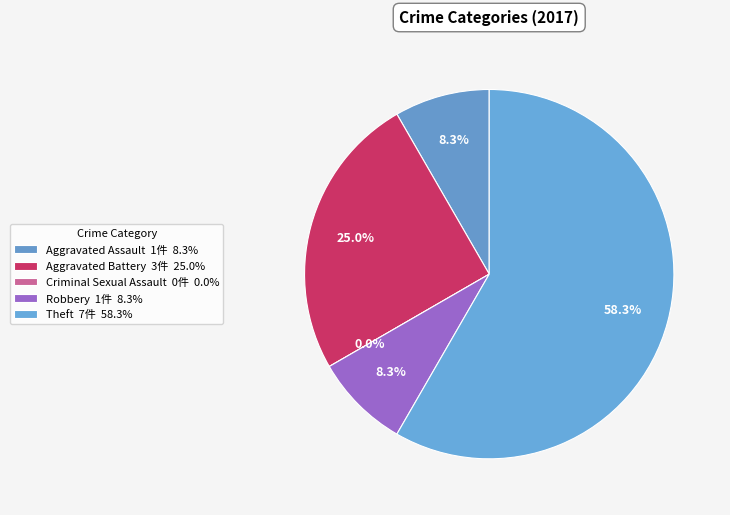

Count the number of slices in the pie.

5